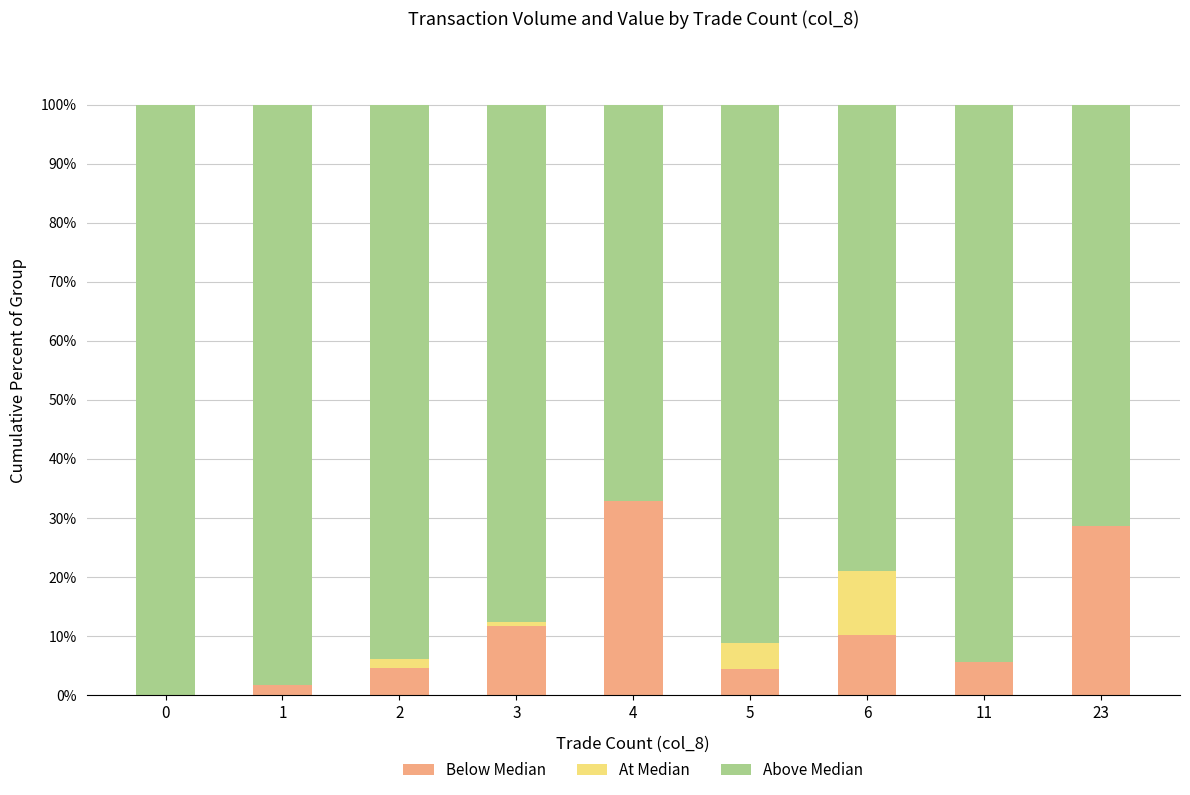

What is the sum of all Below Median values?

100.0